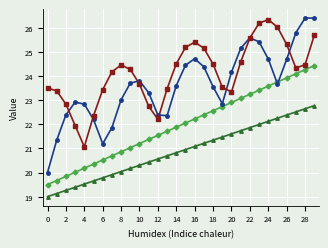

What is the maximum value shown in the chart?

26.4